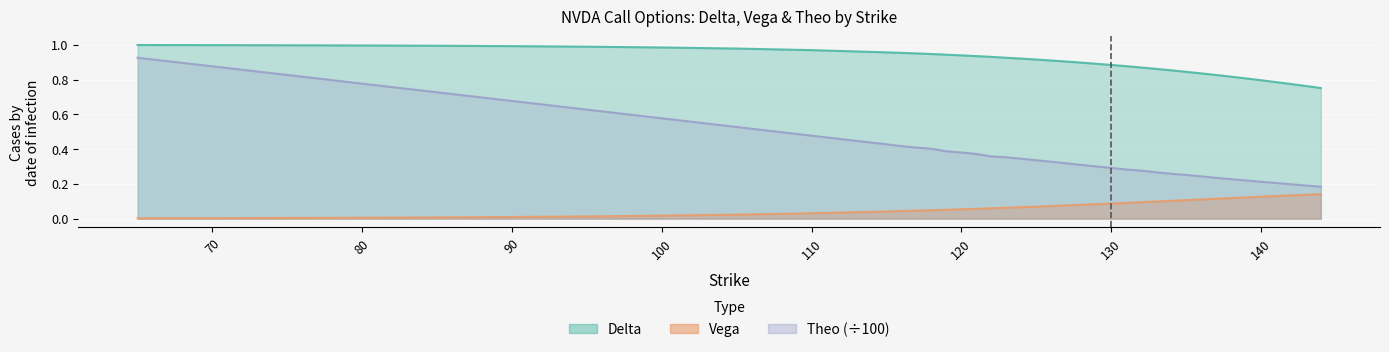

How many lines are shown in the chart?

3